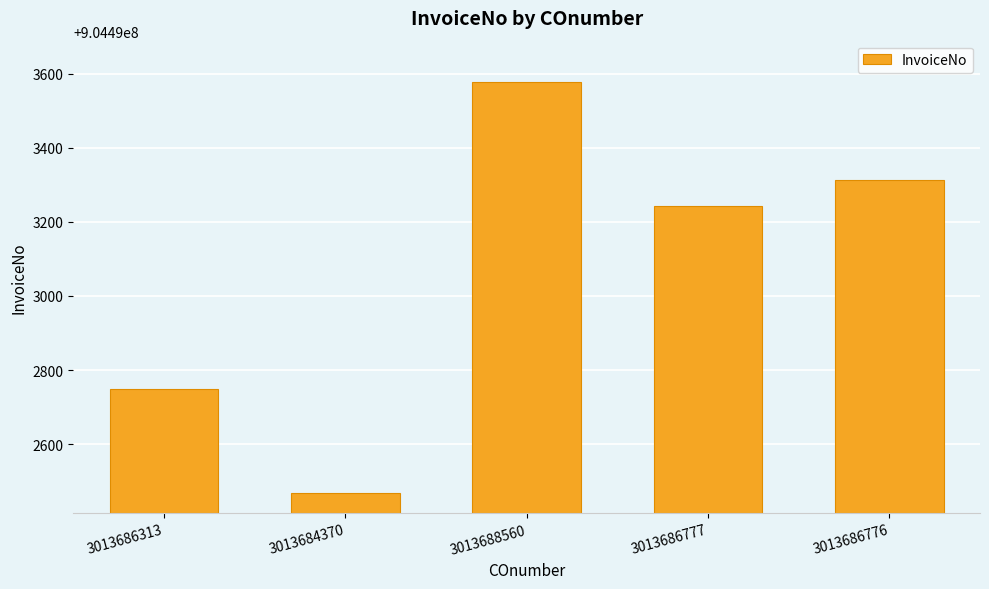

List the labels in order of value, largest first.

3013688560, 3013686776, 3013686777, 3013686313, 3013684370